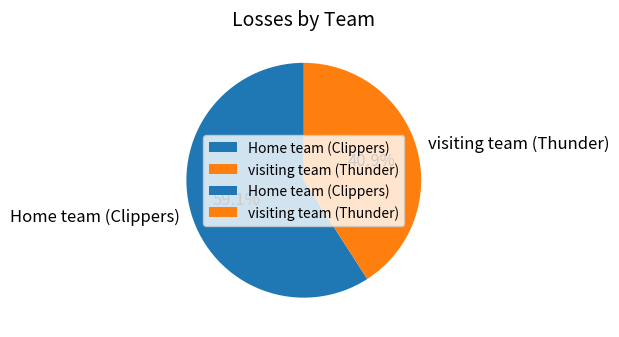

True or false: visiting team (Thunder) accounts for 41% of the total.

True